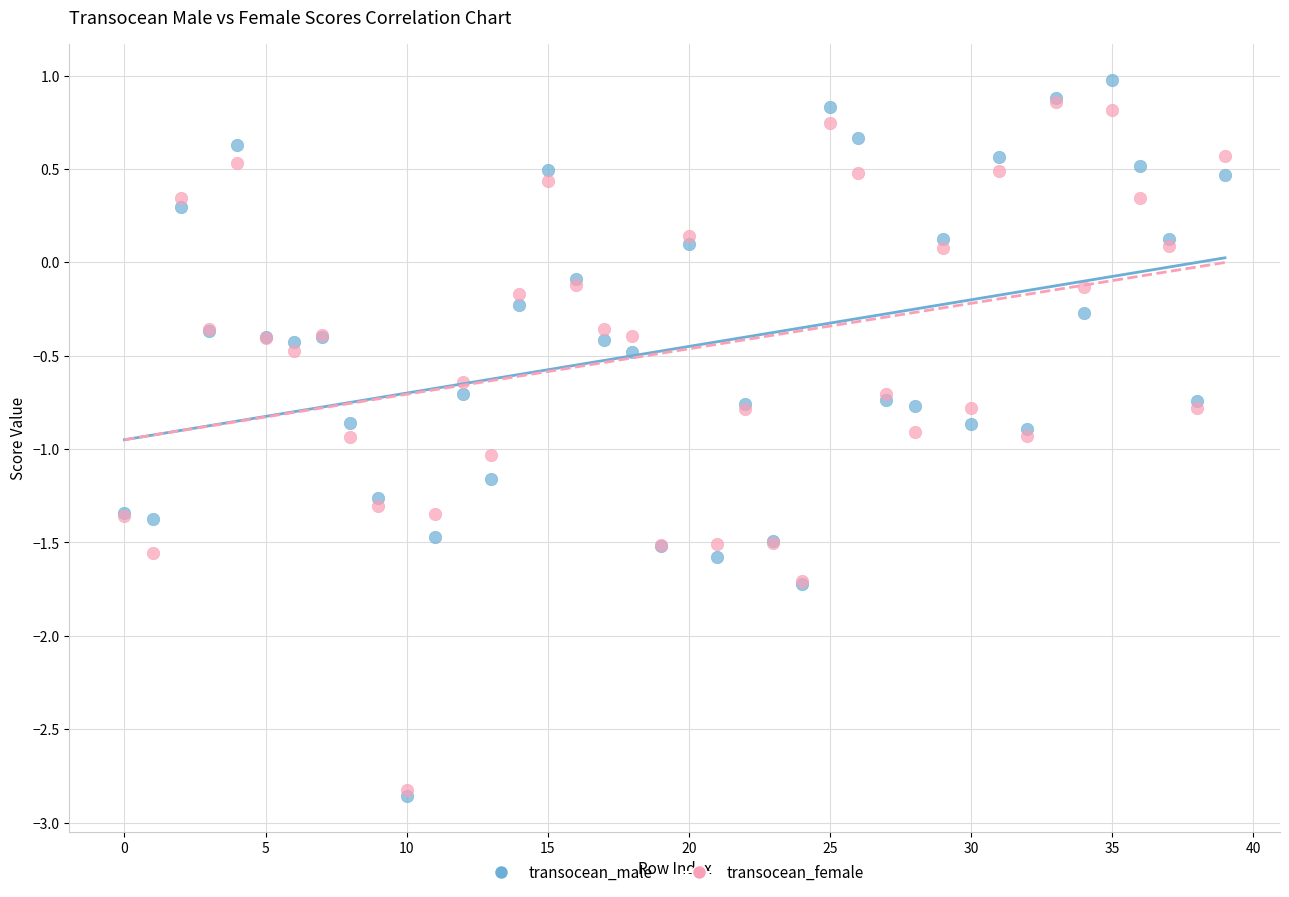

What are all the series names shown in the legend?

transocean_male, transocean_female